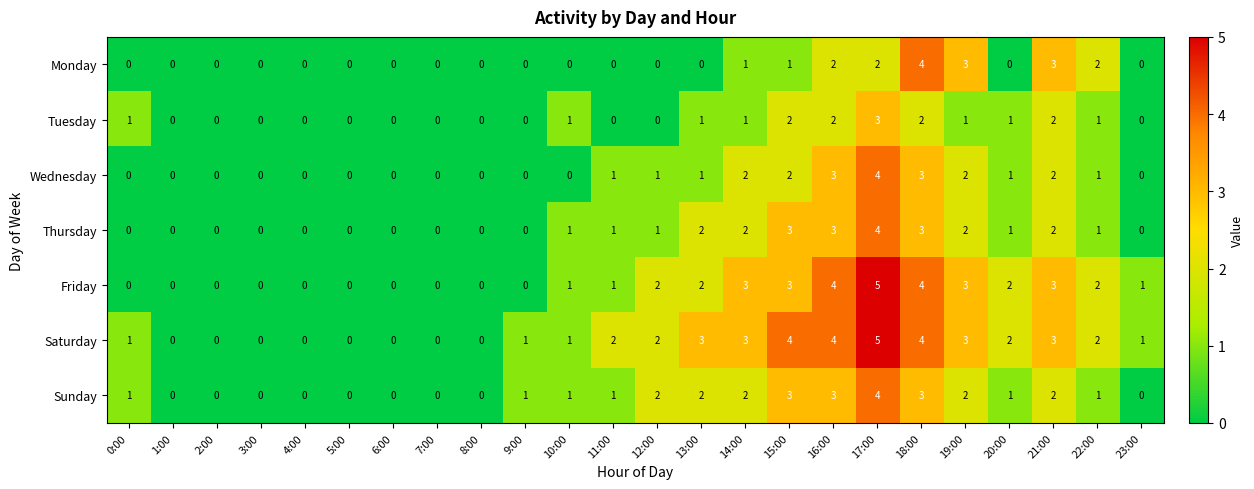

Read the Friday value at 21:00.

3